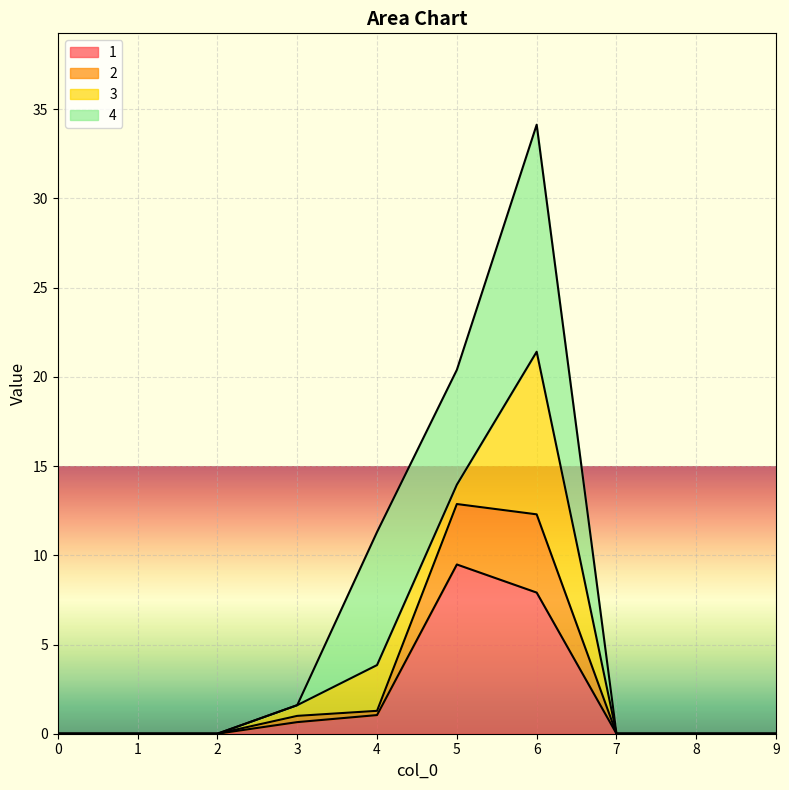

Count the number of categories in the chart.

10